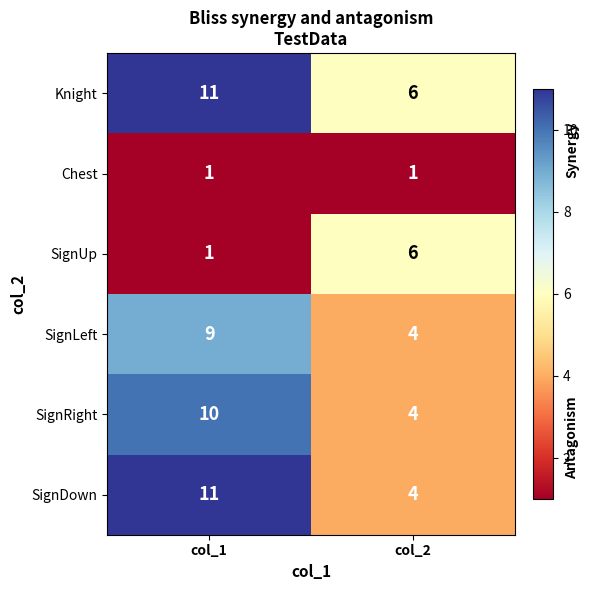

Which series has the widest spread of values?

SignDown